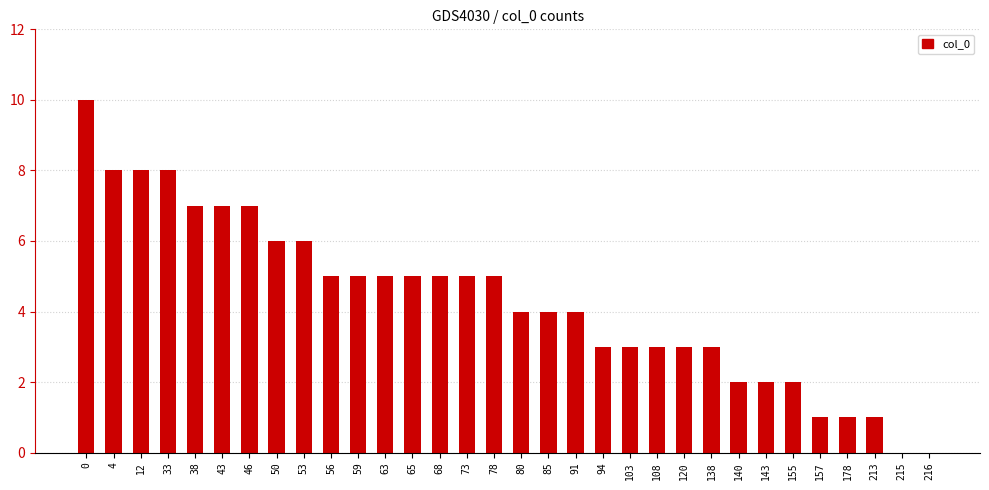

Reading left to right, list all the values displayed in this chart.

10	8	8	8	7	7	7	6	6	5	5	5	5	5	5	5	4	4	4	3	3	3	3	3	2	2	2	1	1	1	0	0